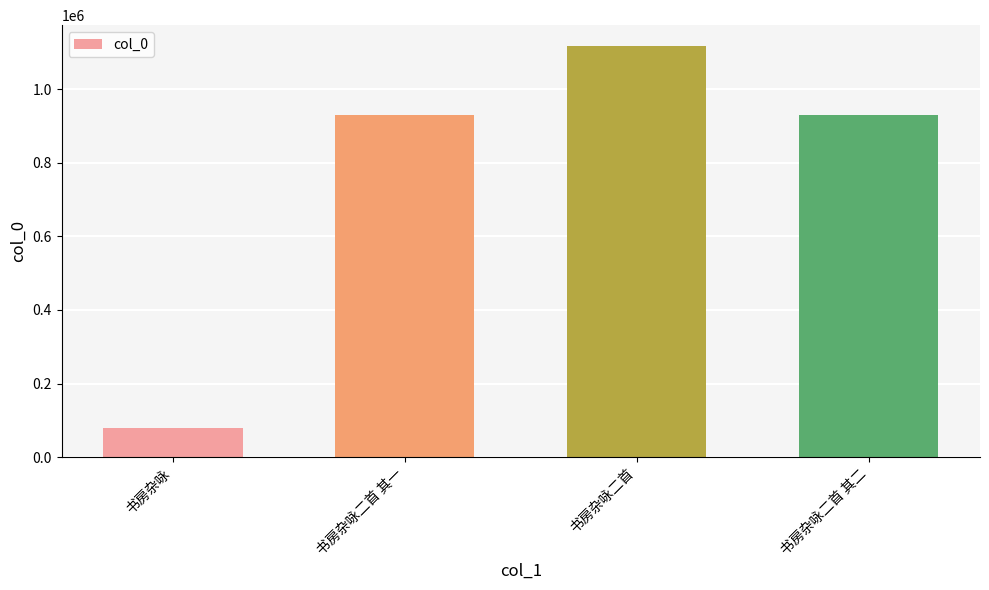

How many values are below 930767?

2